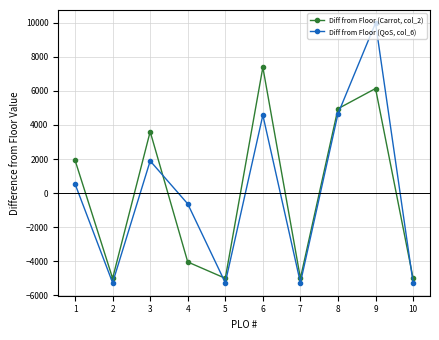

At which category does Diff from Floor (QoS, col_6) reach its first local peak?

3